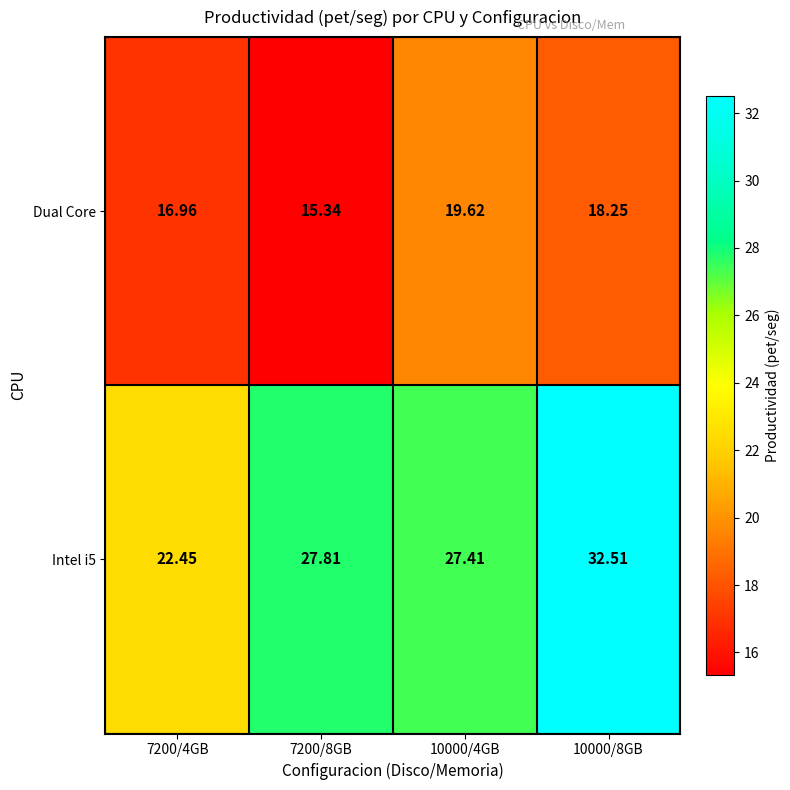

List the series in order of their peak value, highest first.

Intel i5, Dual Core